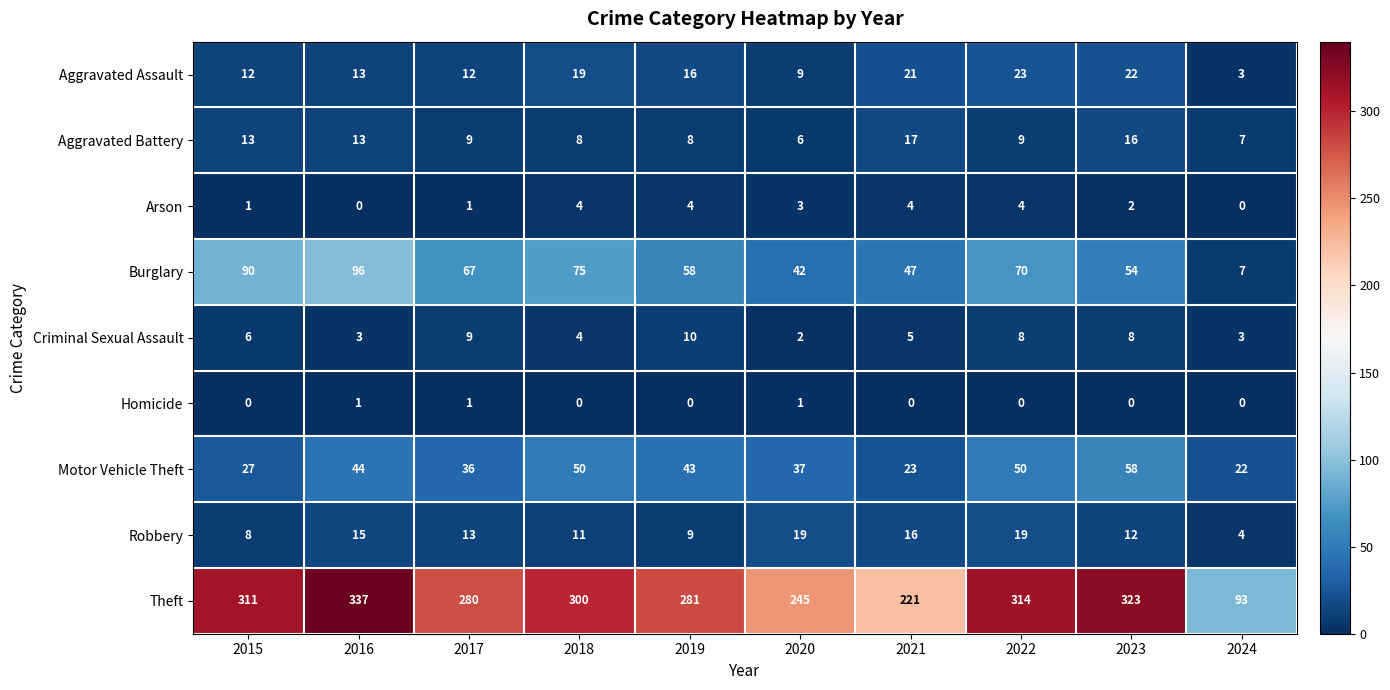

At which category does the chart reach its peak across all series?

2016